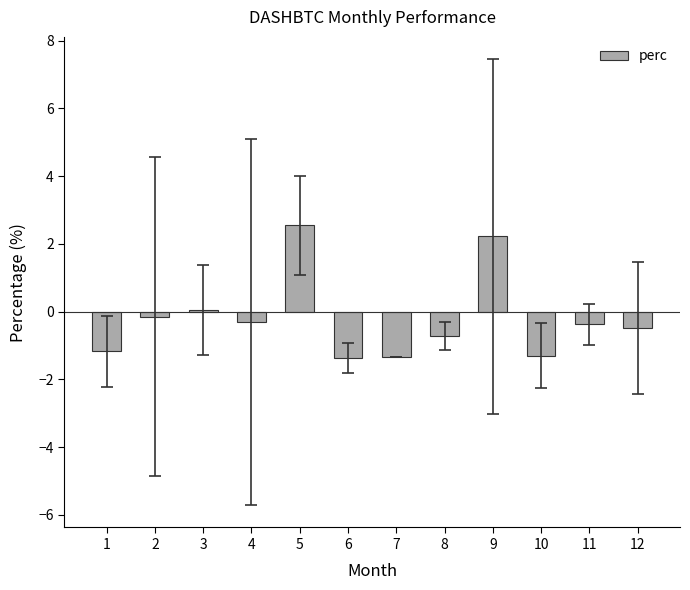

What is the approximate value at 11?

-0.4